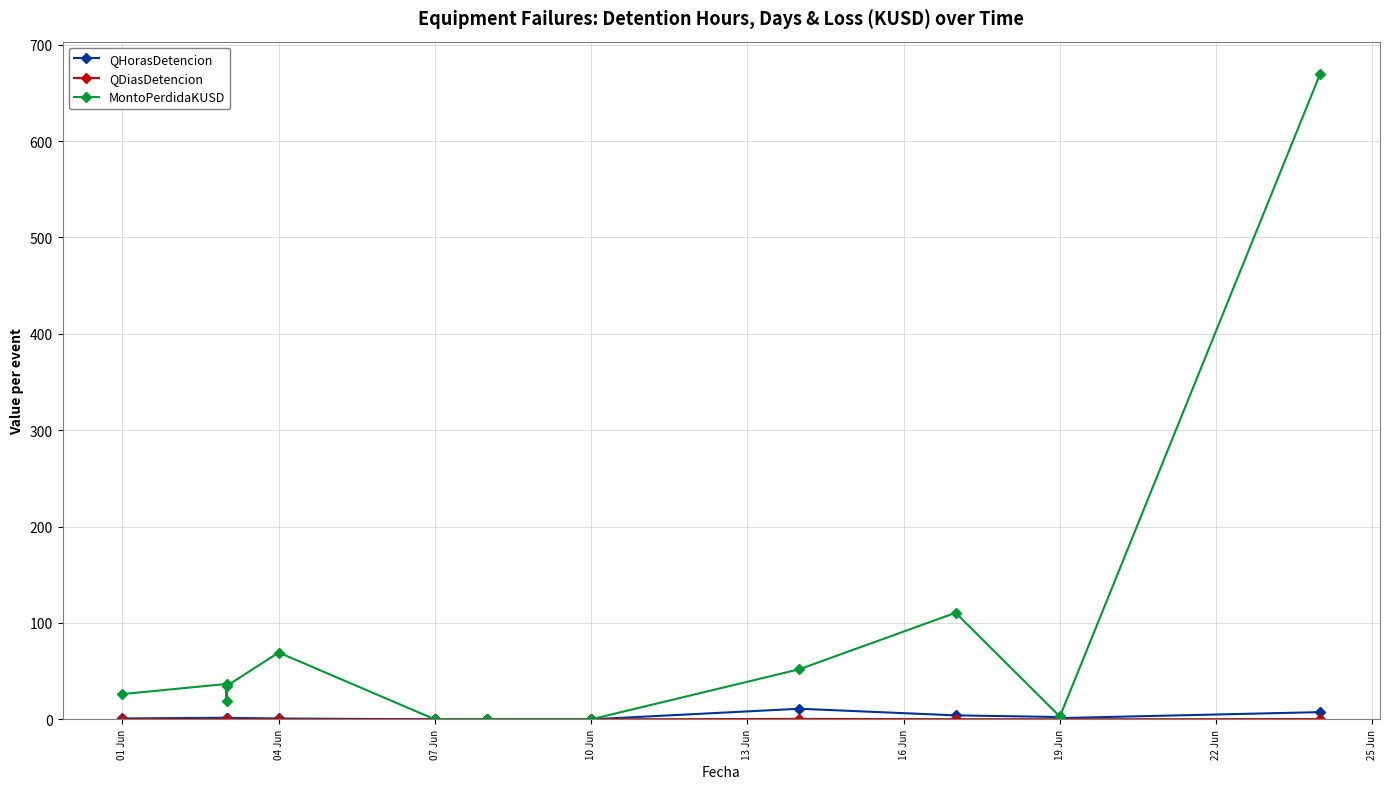

What are all the series names shown in the legend?

QHorasDetencion, QDiasDetencion, MontoPerdidaKUSD